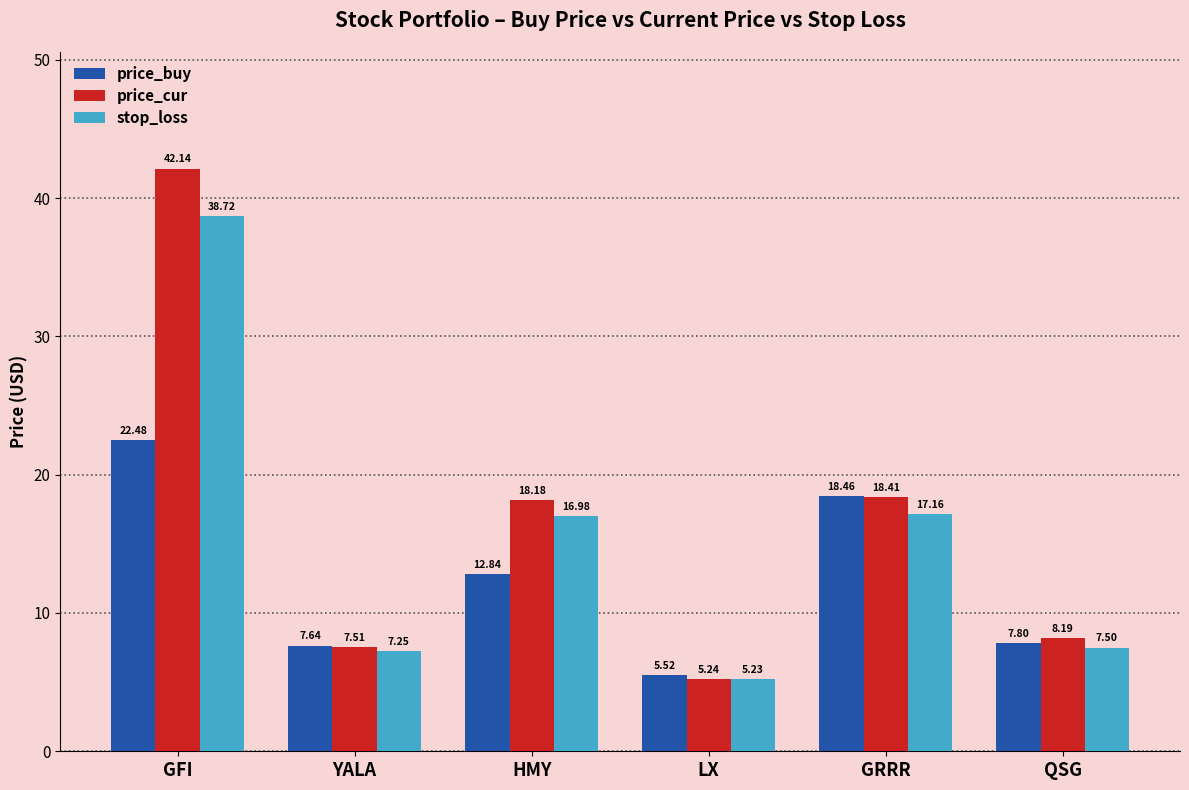

Which series has the largest range (max minus min)?

price_cur